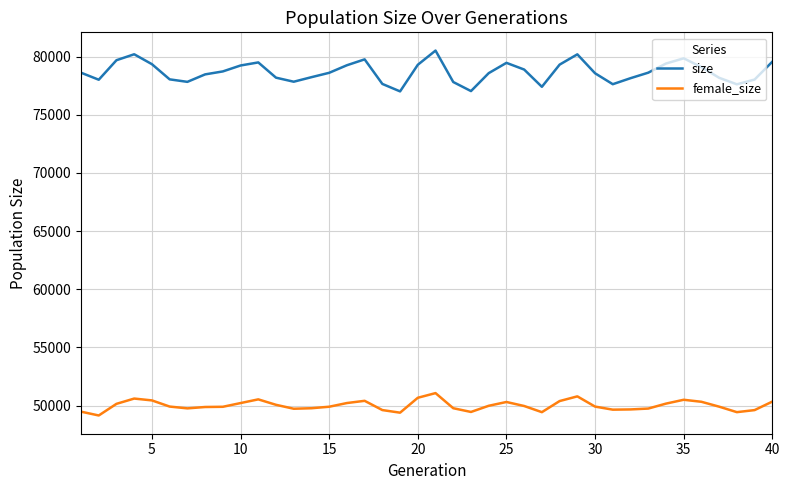

What is the highest value of the female_size series?

51075